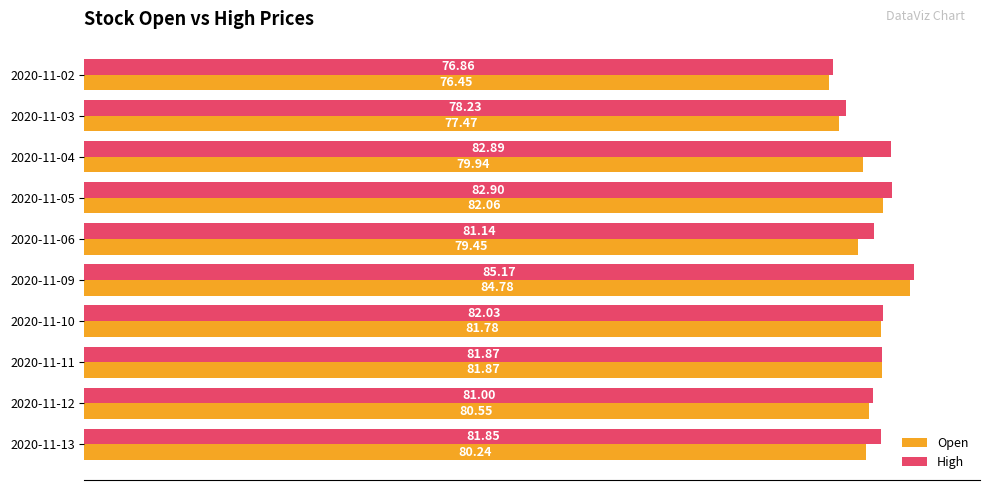

Which series changed the most between 2020-11-03 and 2020-11-04?

High